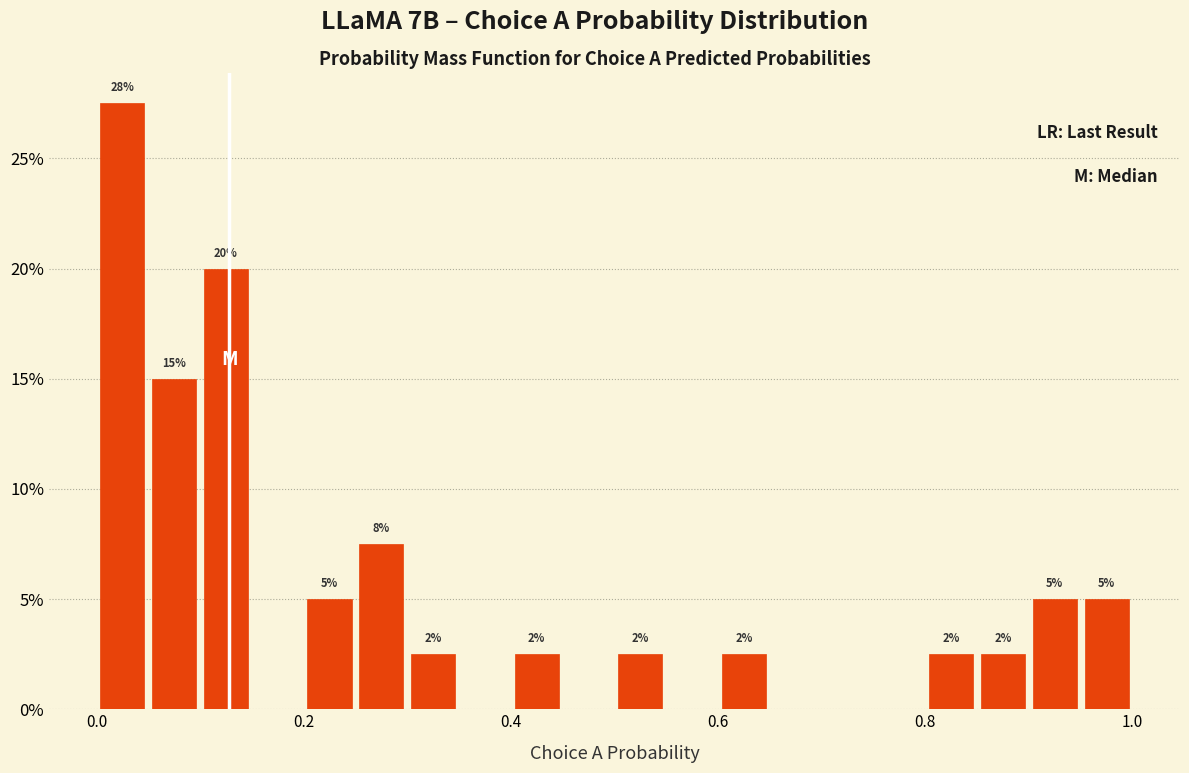

Around what value on the x-axis is the tallest bar? Give the approximate position of its centre, as read against the axis.

0.02